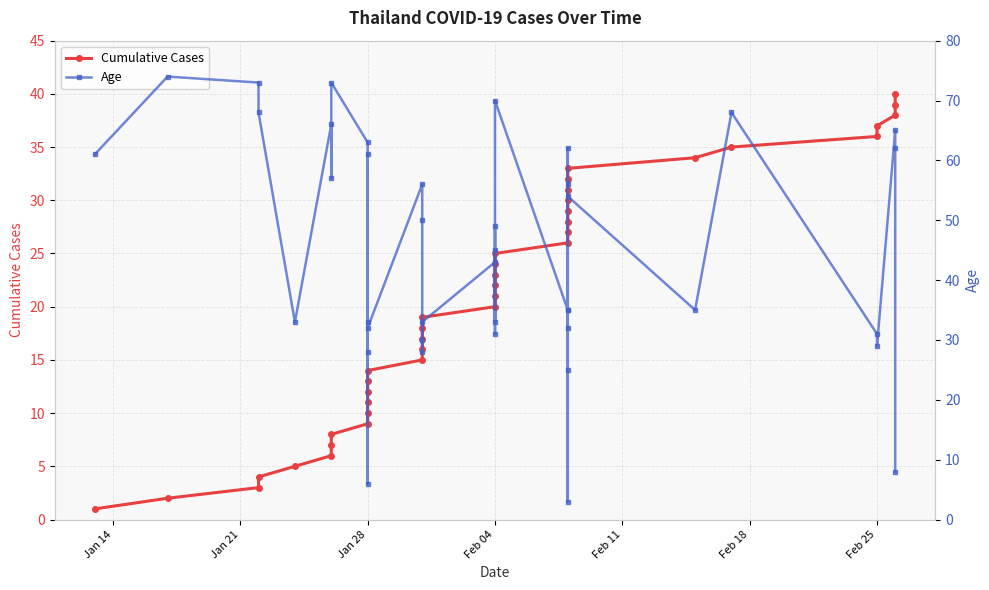

List the series in order of their overall mean, highest first.

Age, Cumulative Cases